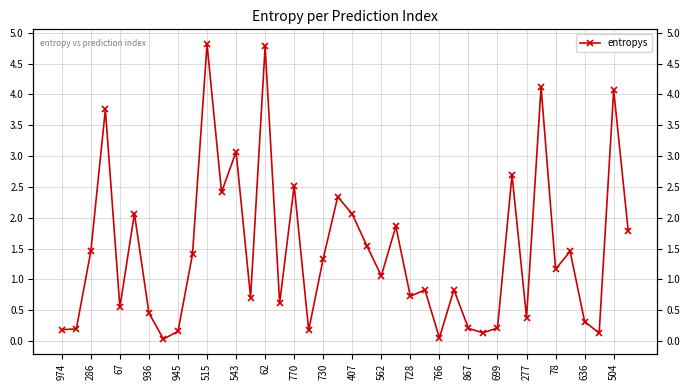

What is the value of the 19th point from the left?

1.3